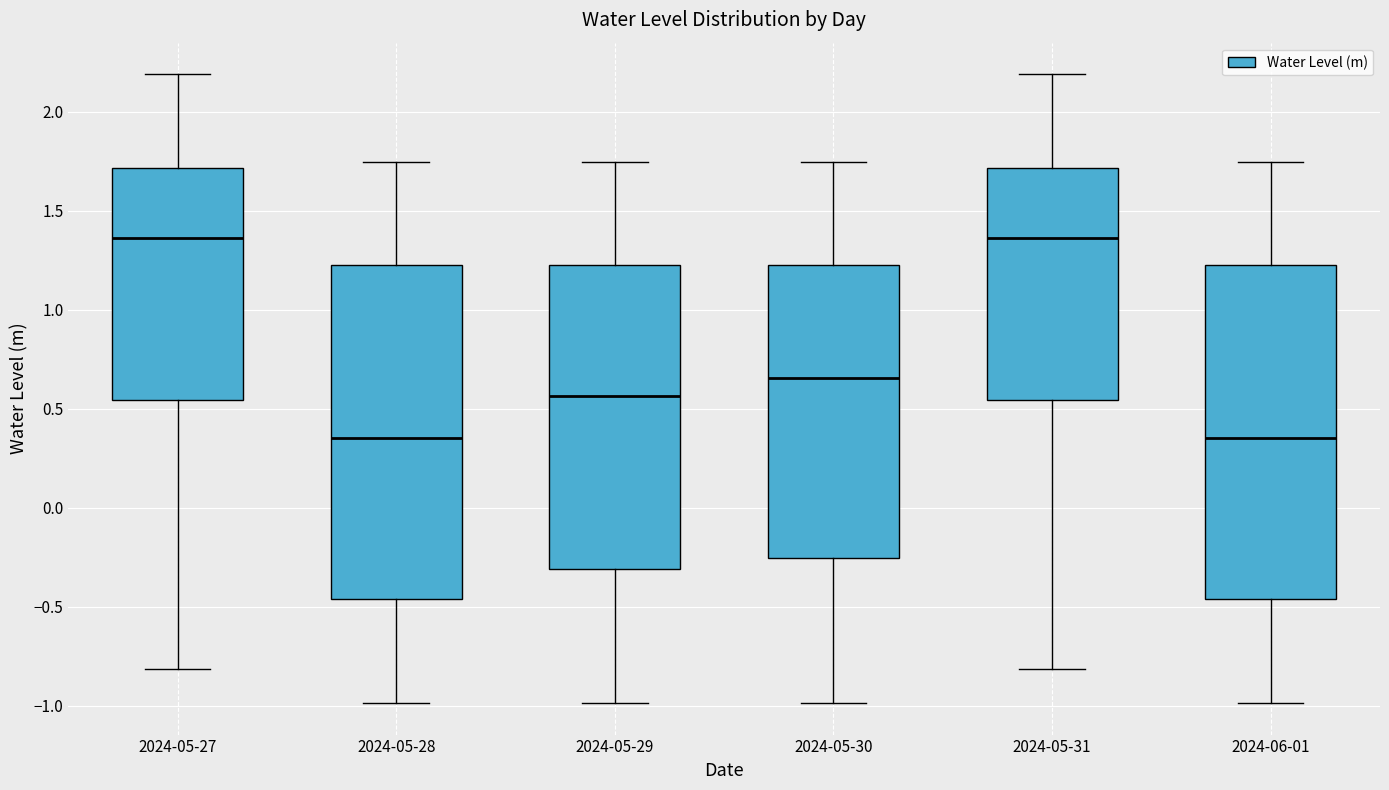

Where does the median line of the box for 2024-05-29 sit on the y-axis? The values are not printed on the chart, so give them approximately, as read against the axis.

0.55